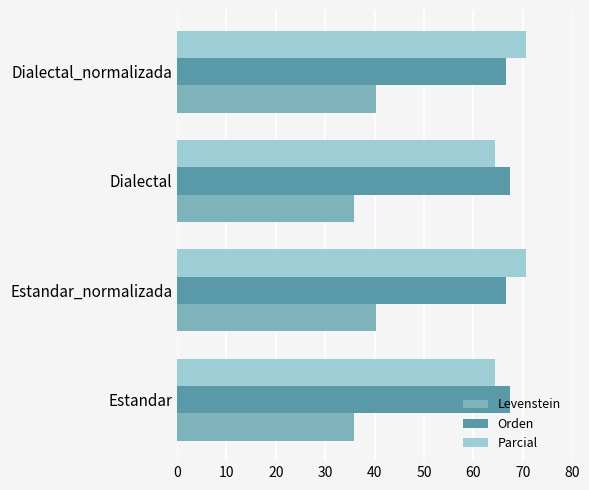

At how many categories does at least one series exceed 46?

4